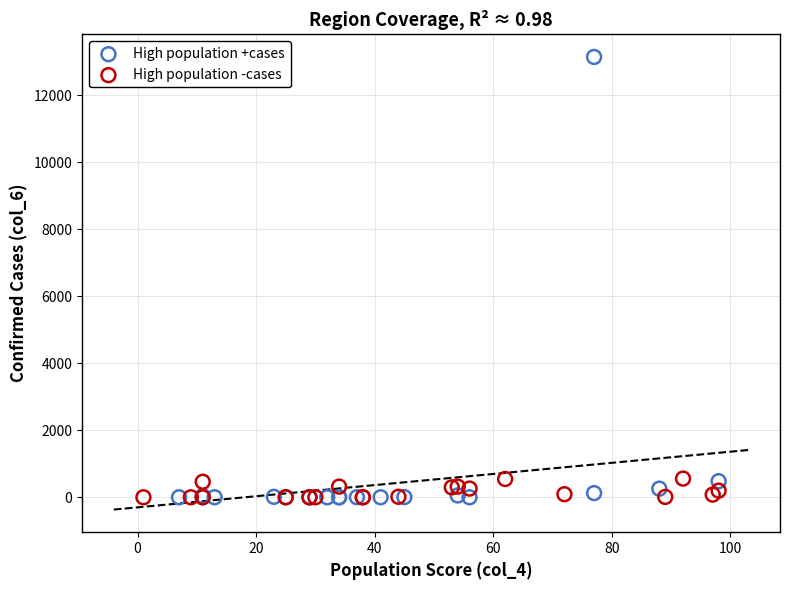

Which series contains the highest Y value?

High population +cases